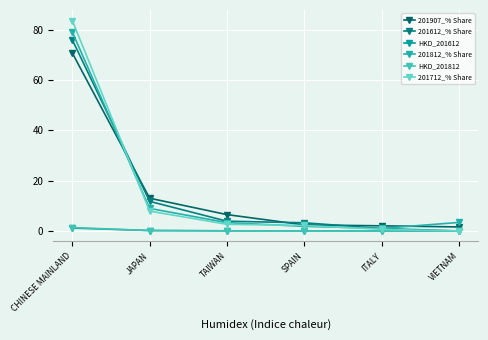

Between JAPAN and SPAIN, which series saw the biggest shift?

201907_% Share